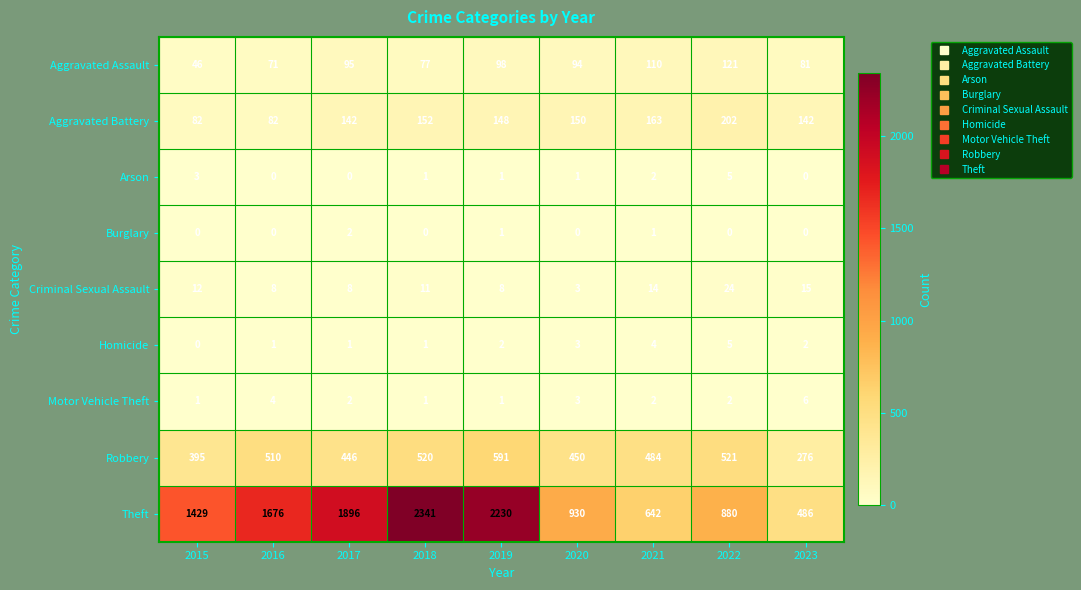

Is it true that Aggravated Battery equals 142 at 2017?

True